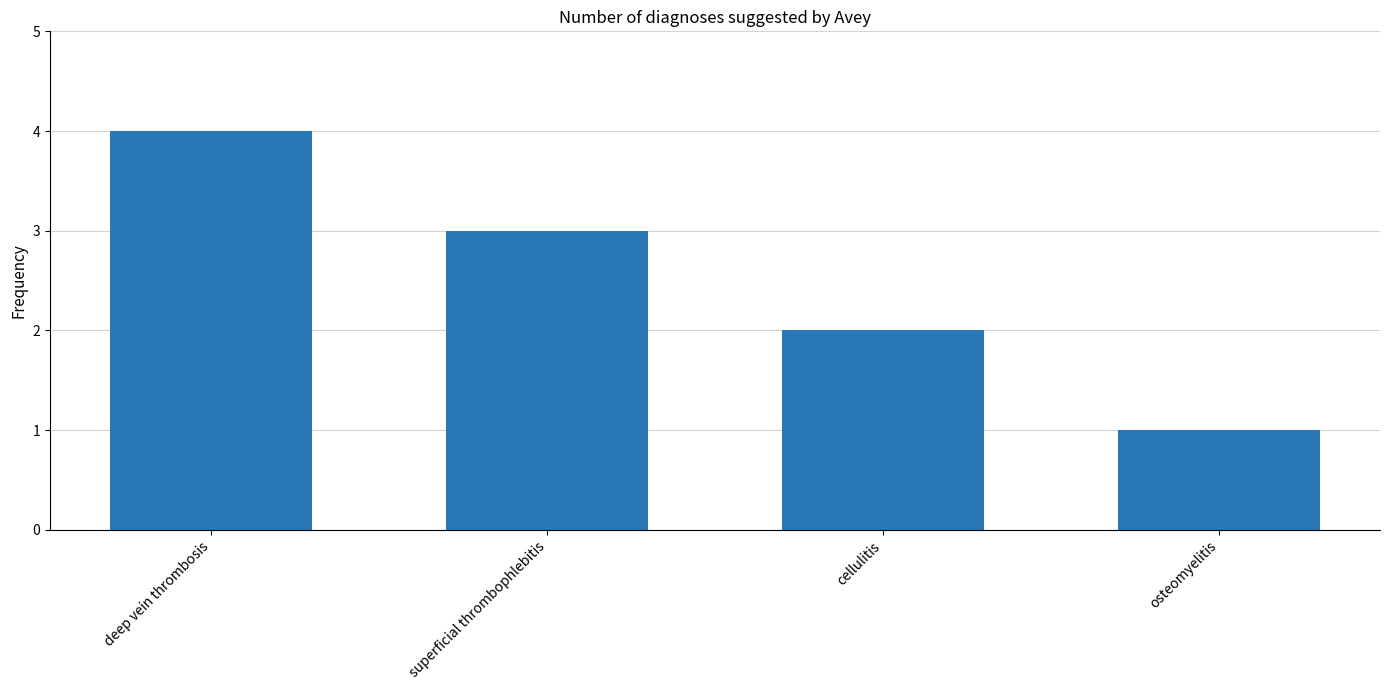

Rank the categories by value from lowest to highest.

osteomyelitis, cellulitis, superficial thrombophlebitis, deep vein thrombosis